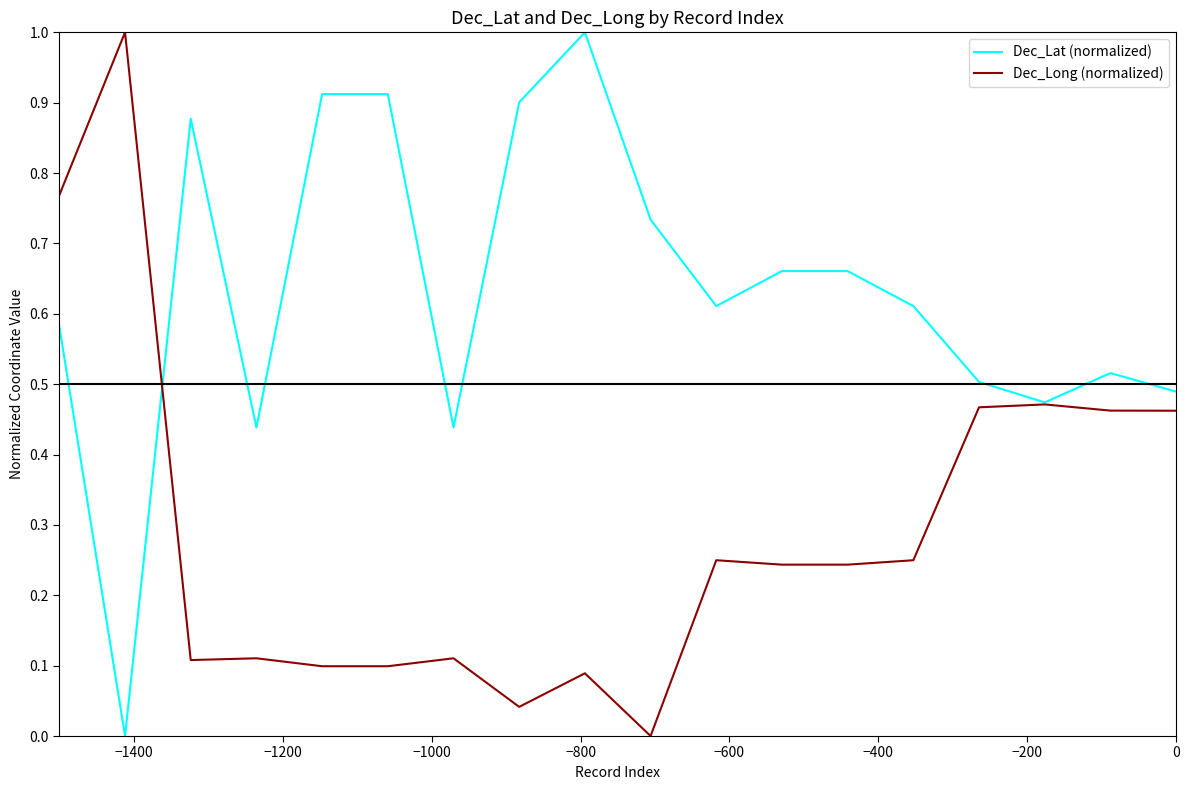

List the series in order of their overall mean, lowest first.

Dec_Long (normalized), Dec_Lat (normalized)